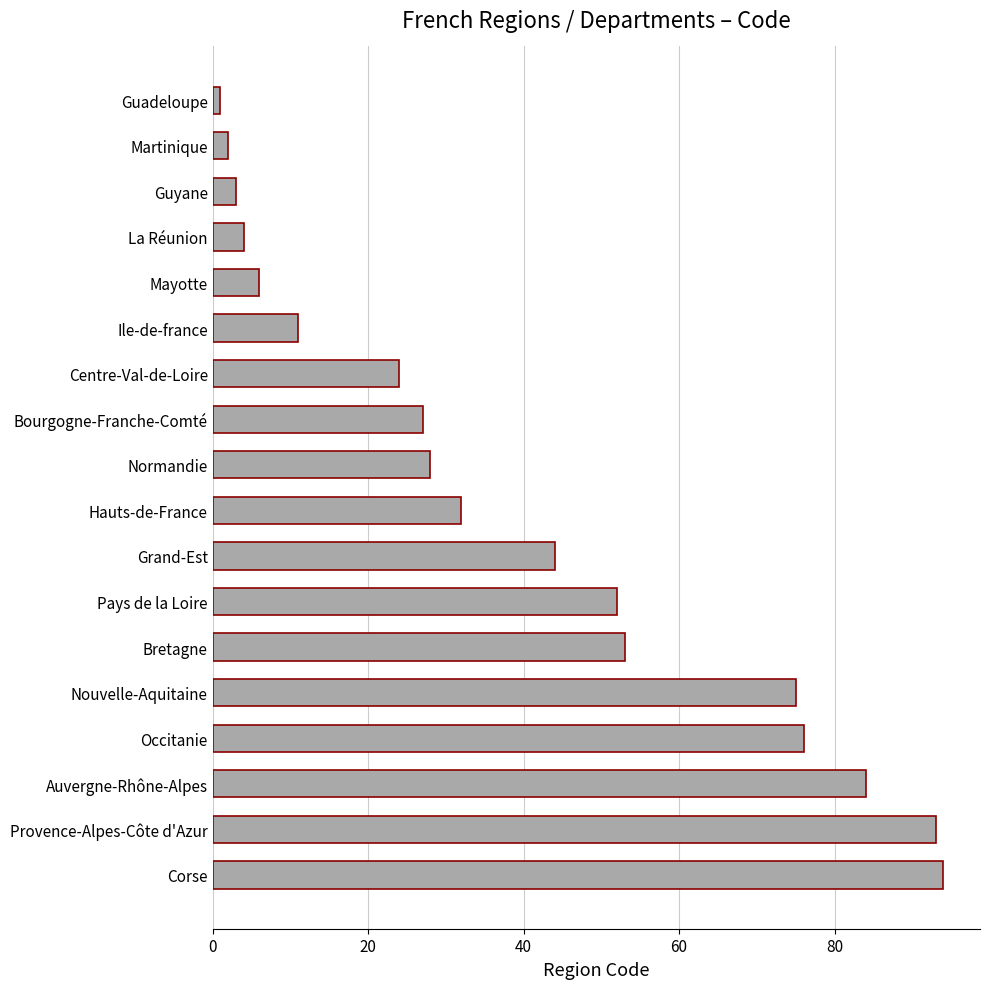

The value at Centre-Val-de-Loire is 12. True or false?

False